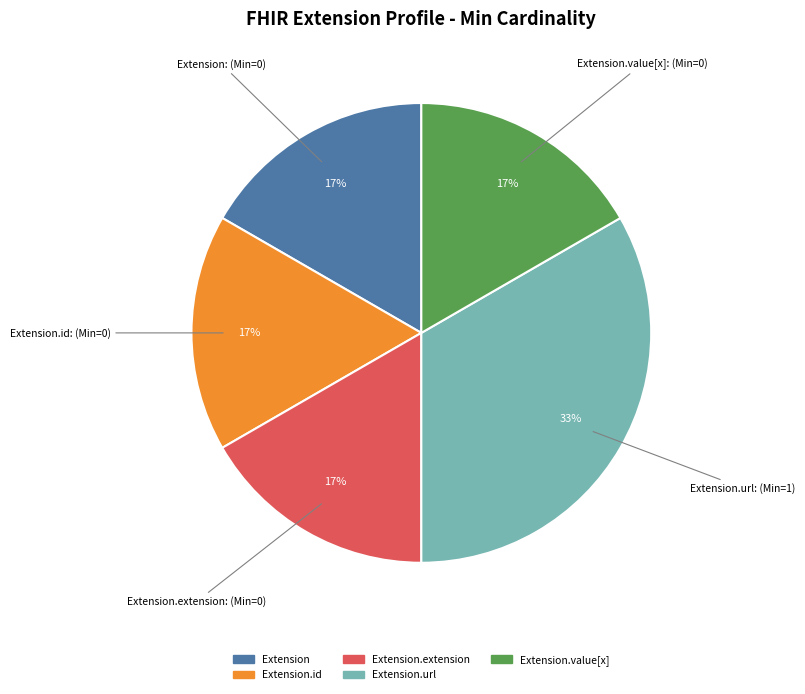

Count the number of slices in the pie.

5